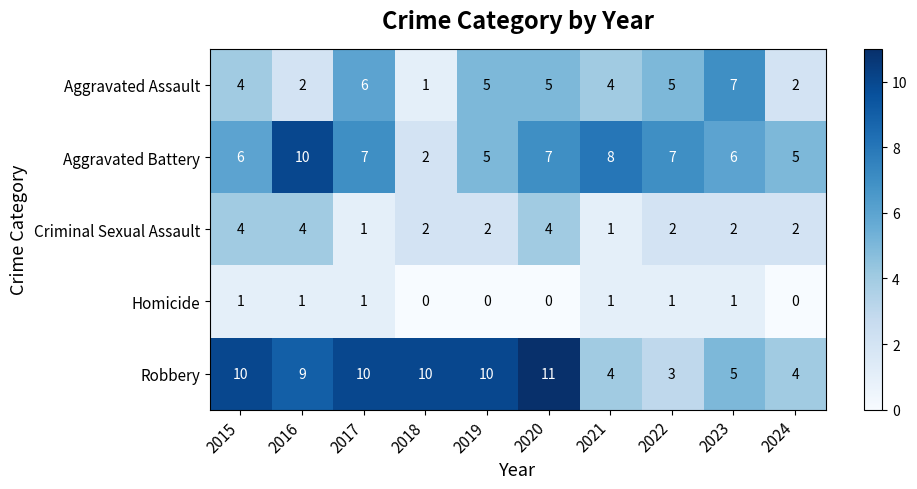

Count the number of data series in this chart.

5